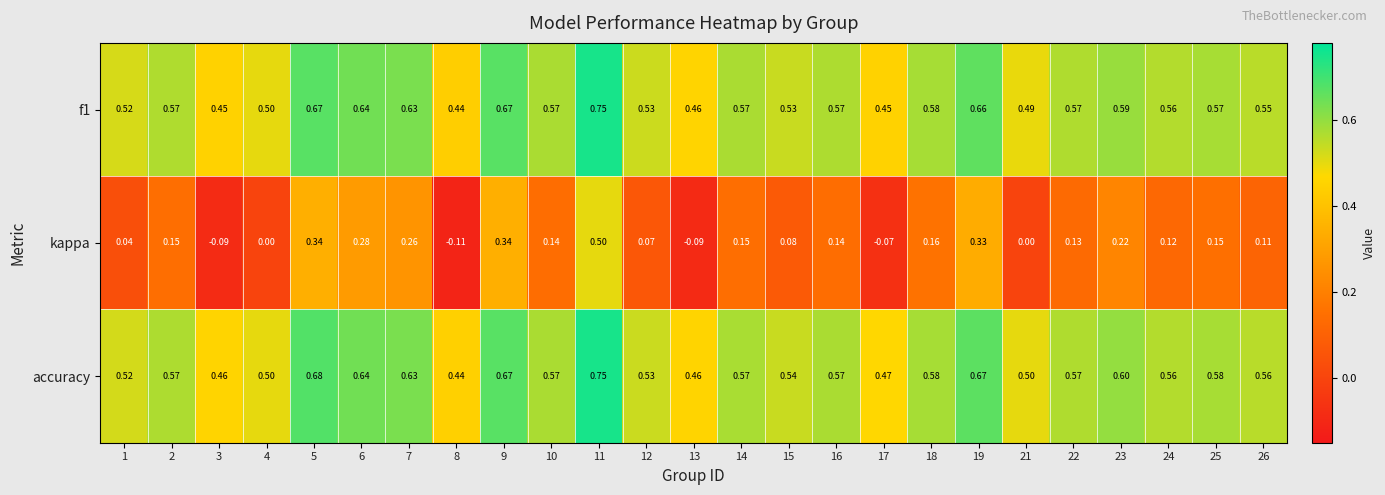

Which series has the largest range (max minus min)?

kappa